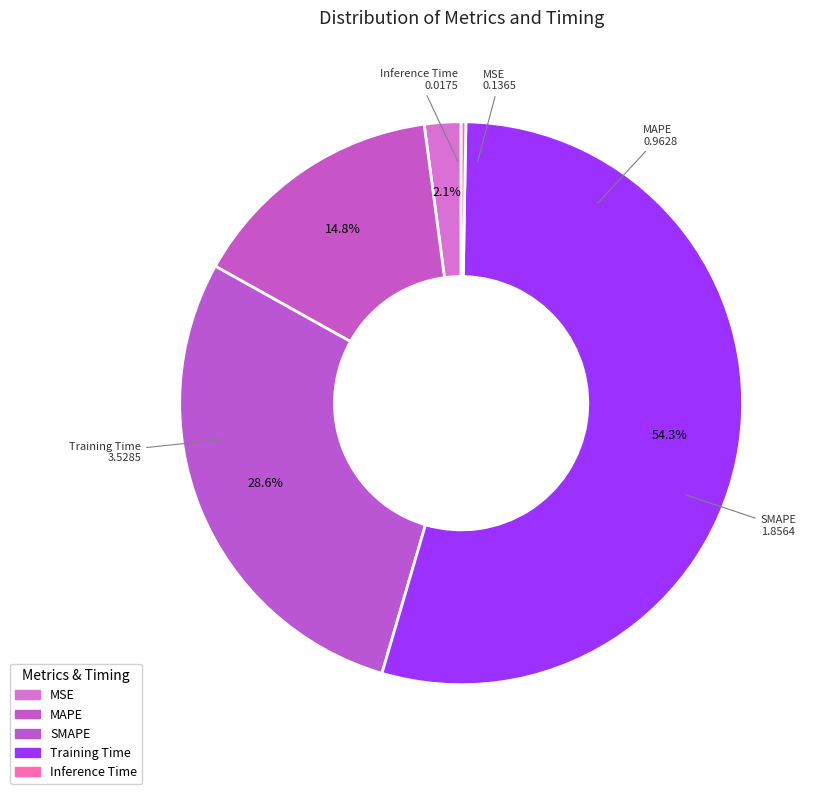

Between MSE and SMAPE, which is larger?

SMAPE